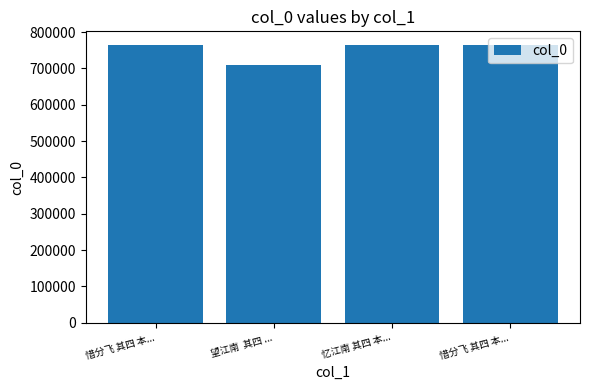

Reading right to left, extract all data points from this chart.

惜分飞 其四 本...=763901	忆江南 其四 本...=763706	望江南  其四 ...=708772	惜分飞 其四 本...=764072